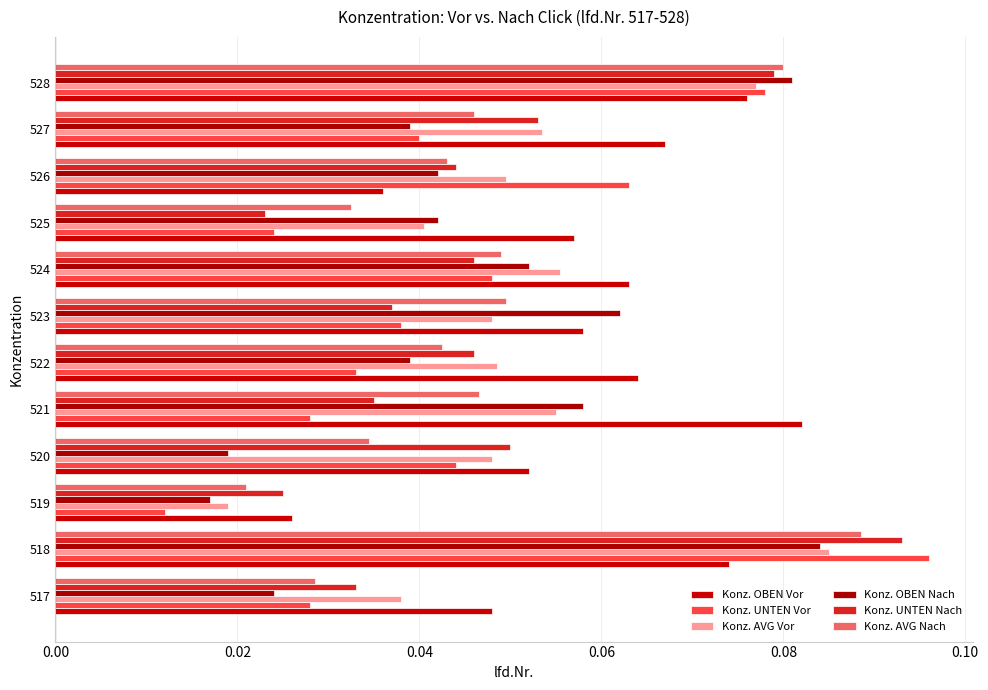

Count the Konz. AVG Nach values in the range 0 to 1.

12